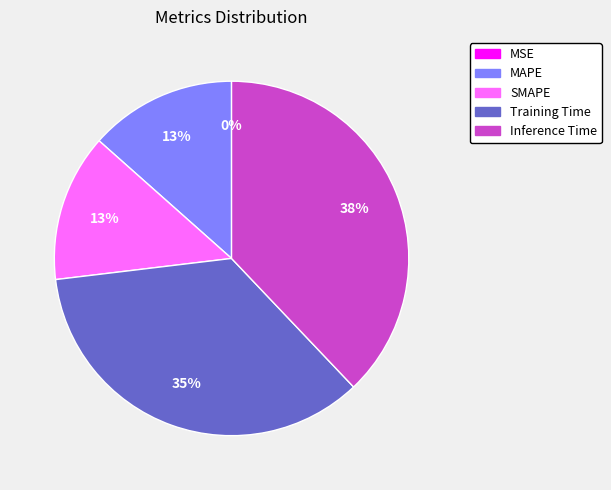

Combined, do Inference Time and SMAPE account for over 50%?

Yes